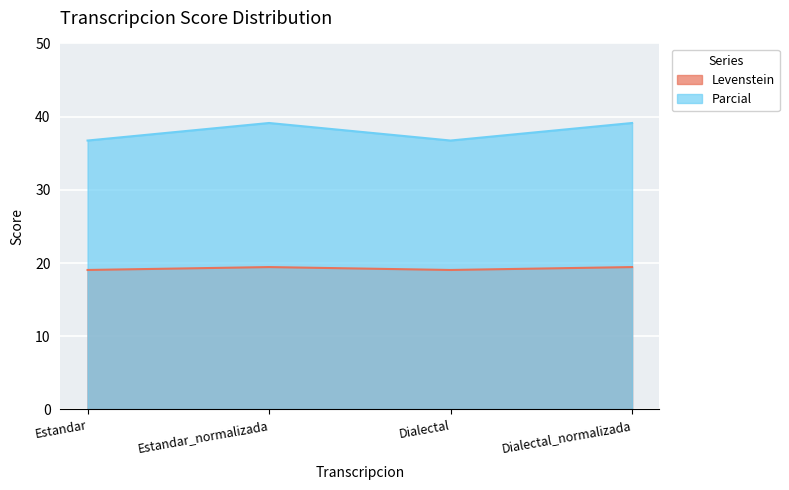

True or false: Levenstein and Parcial intersect in this chart.

False